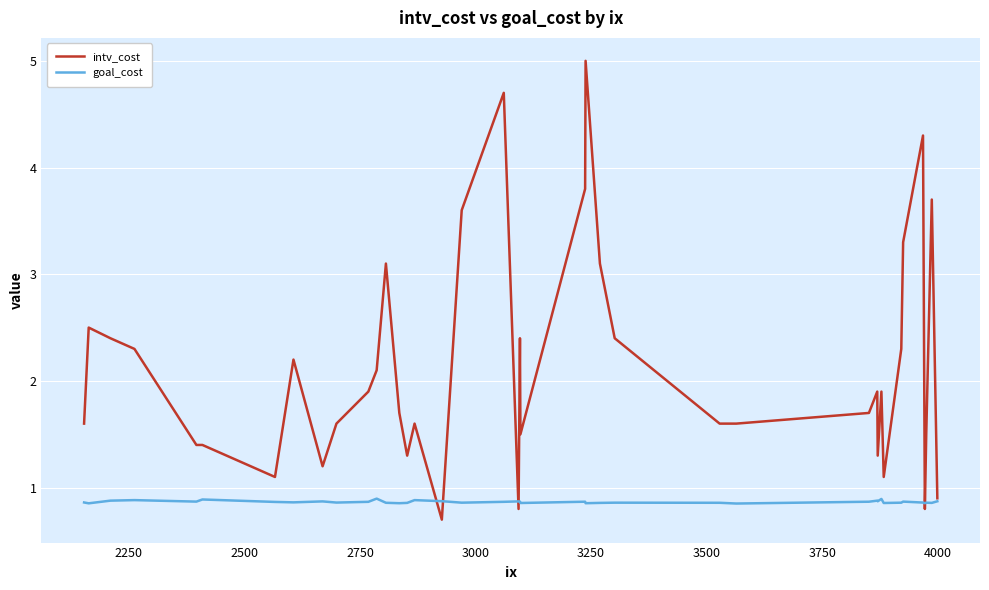

Rank the series by their average value, from lowest to highest.

goal_cost, intv_cost